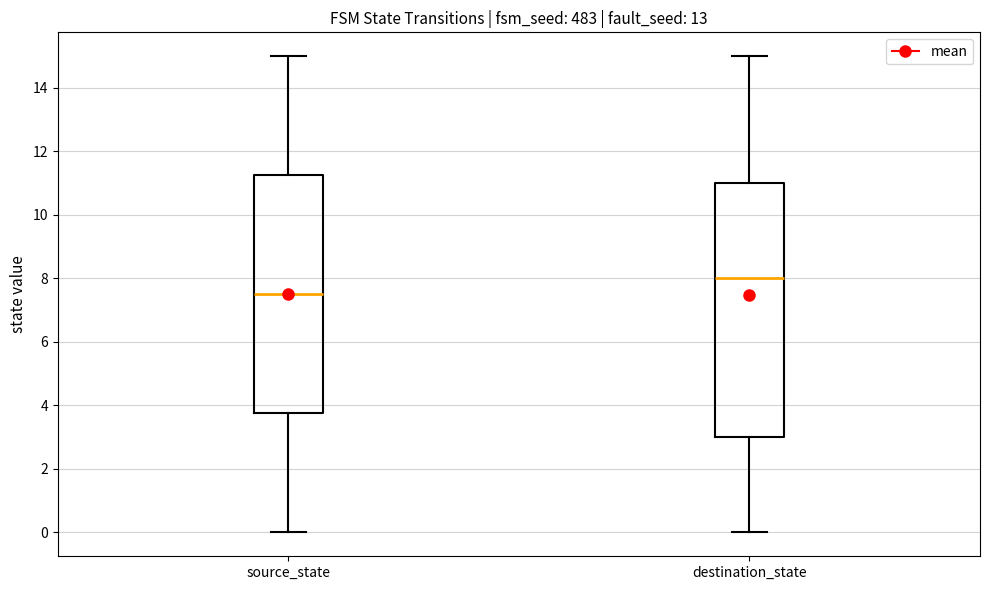

Reading left to right, transcribe this box plot: for each box, give where its median line is, the range the box spans, and where its two whiskers end, as read against the y-axis. The values are not printed on the chart, so give them approximately, as read against the axis.

source_state: median 7.6, box 3.8 to 11.2, whiskers 0.0 to 15.0
destination_state: median 8.0, box 3.0 to 11.0, whiskers 0.0 to 15.0